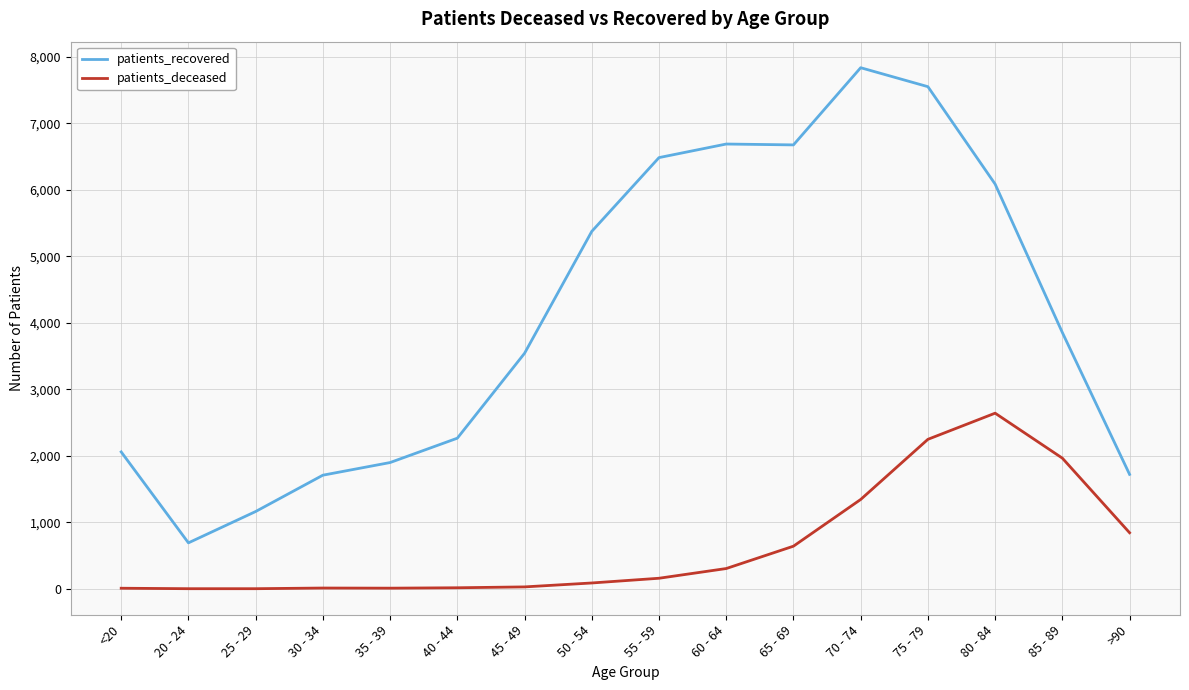

What is the difference between the patients_recovered values at 40 - 44 and 20 - 24?

1573